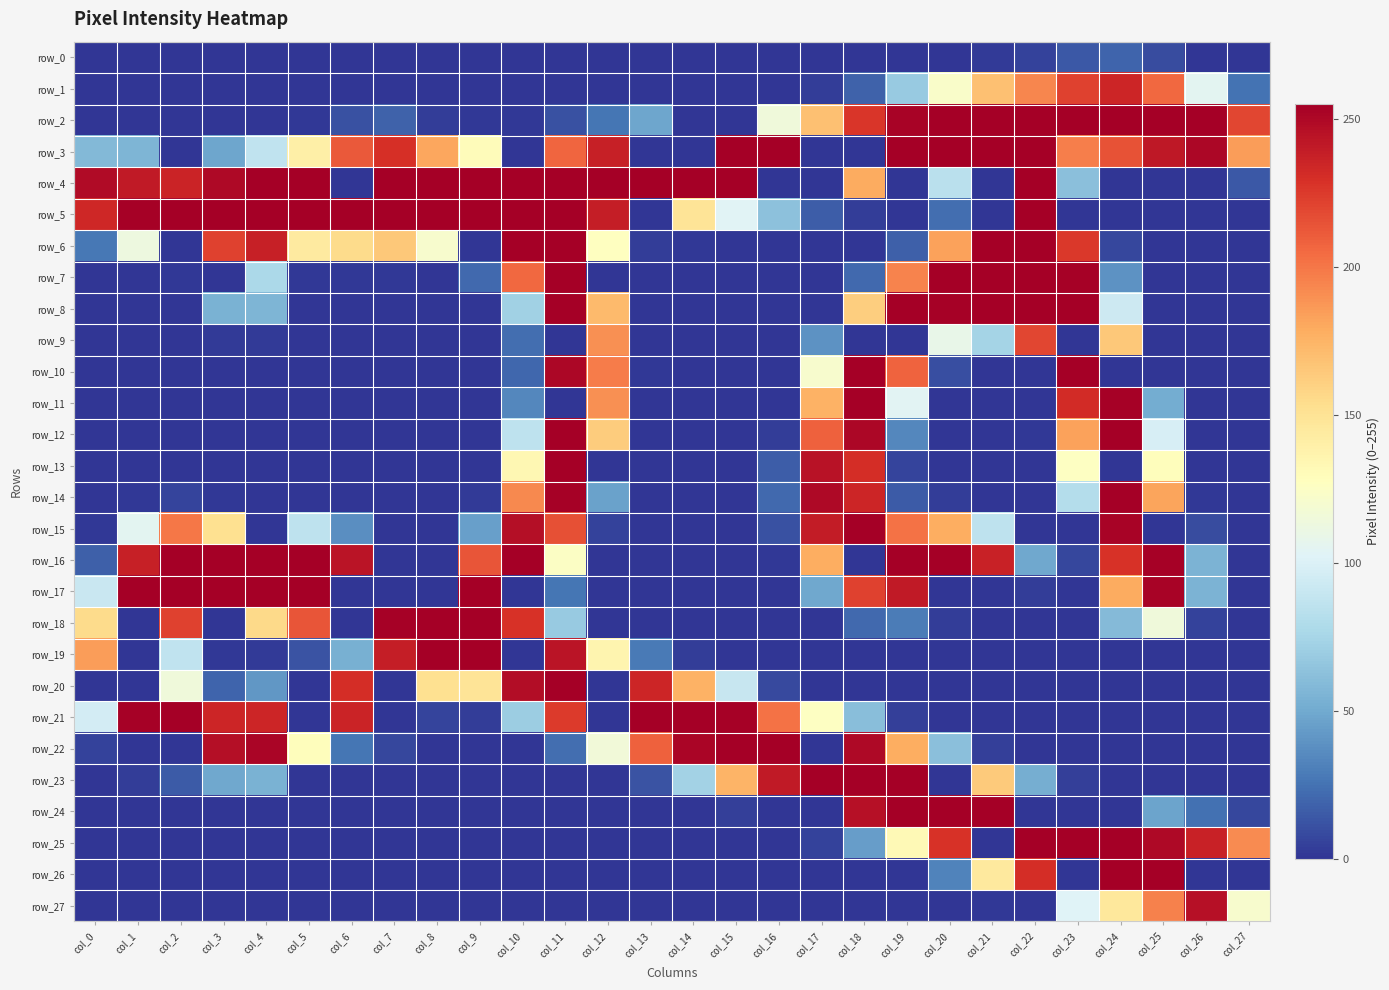

How many categories are shown in the chart?

28